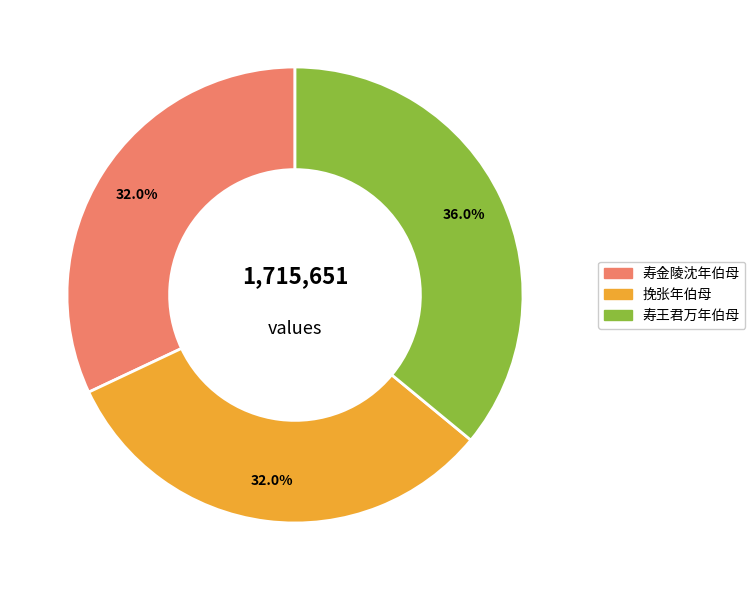

How many segments does this pie chart have?

3